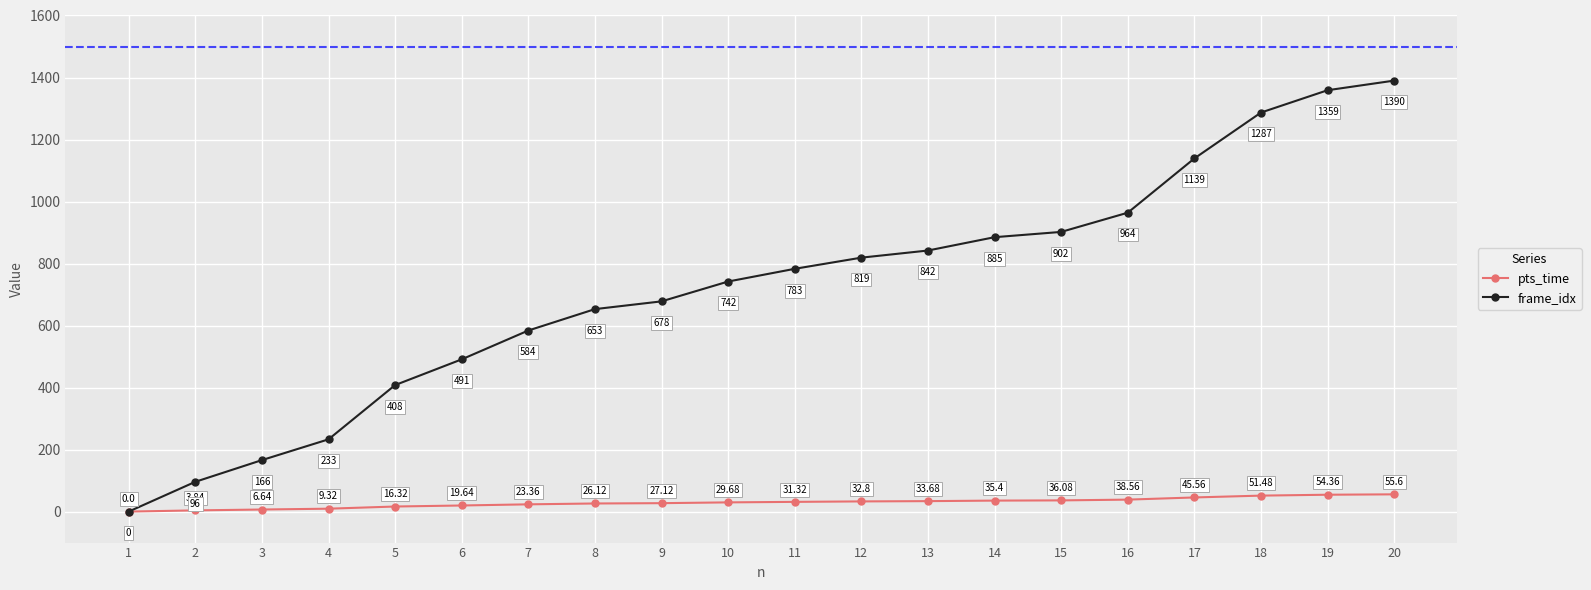

True or false: pts_time has more than 1 interior local peaks.

False